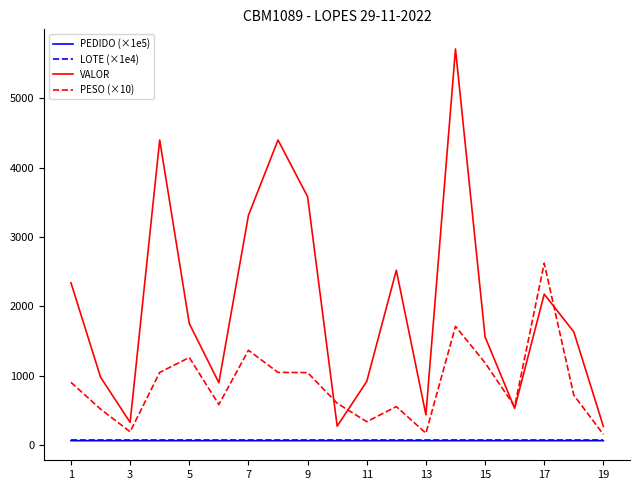

True or false: VALOR has more than 2 interior local peaks.

True